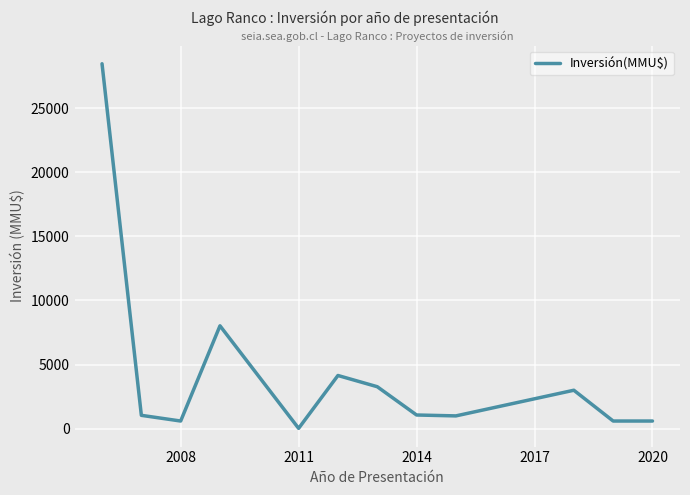

What is the maximum value shown in the chart?

28450